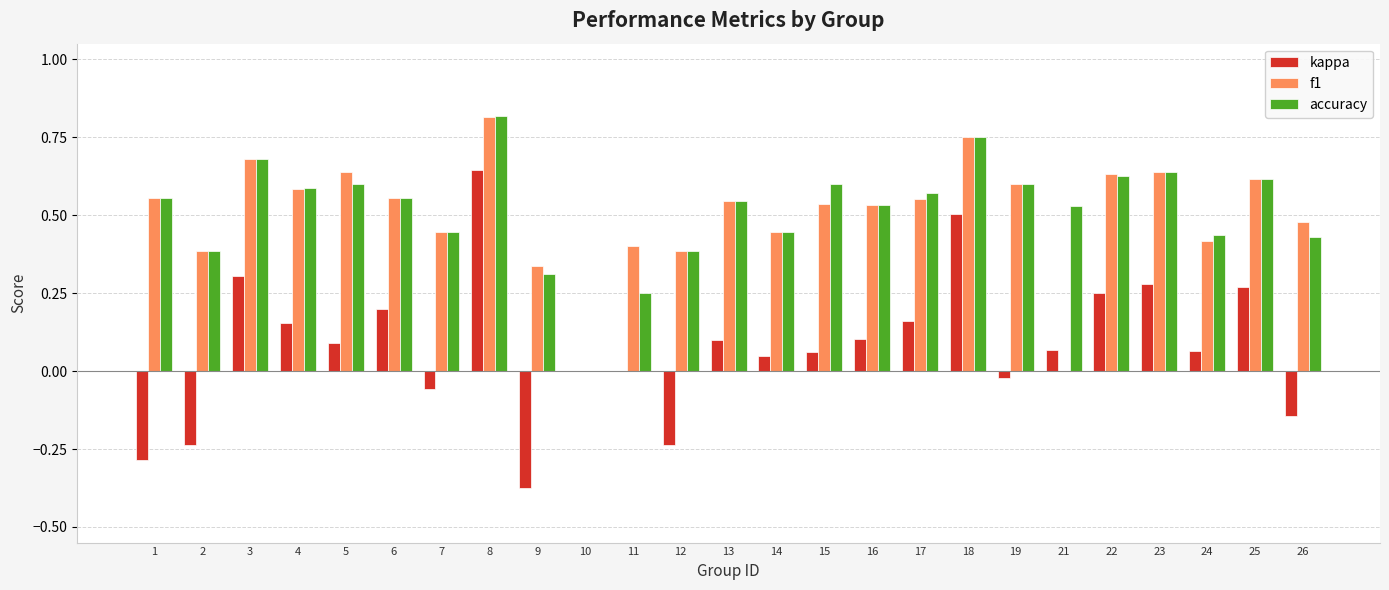

How many series are shown in this chart?

3